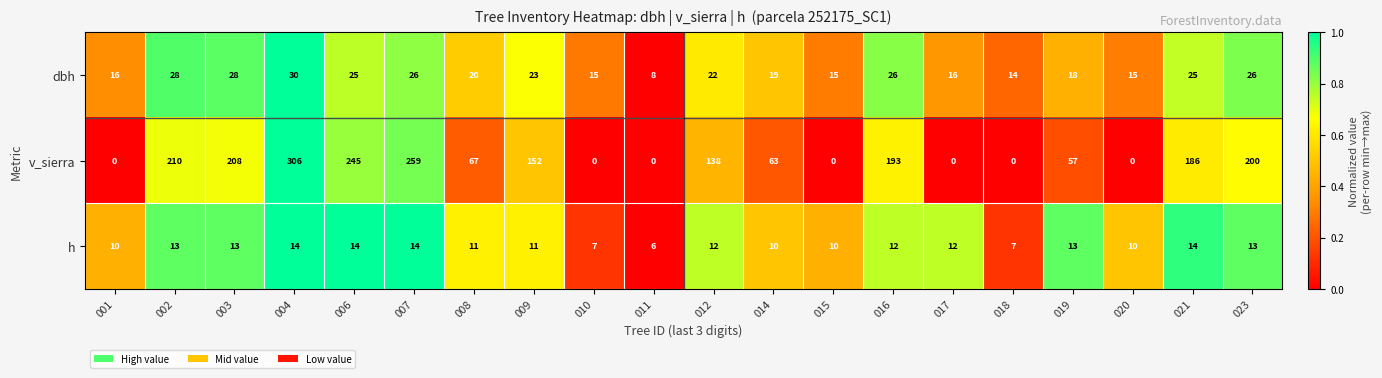

Which series changed the most between 007 and 019?

v_sierra